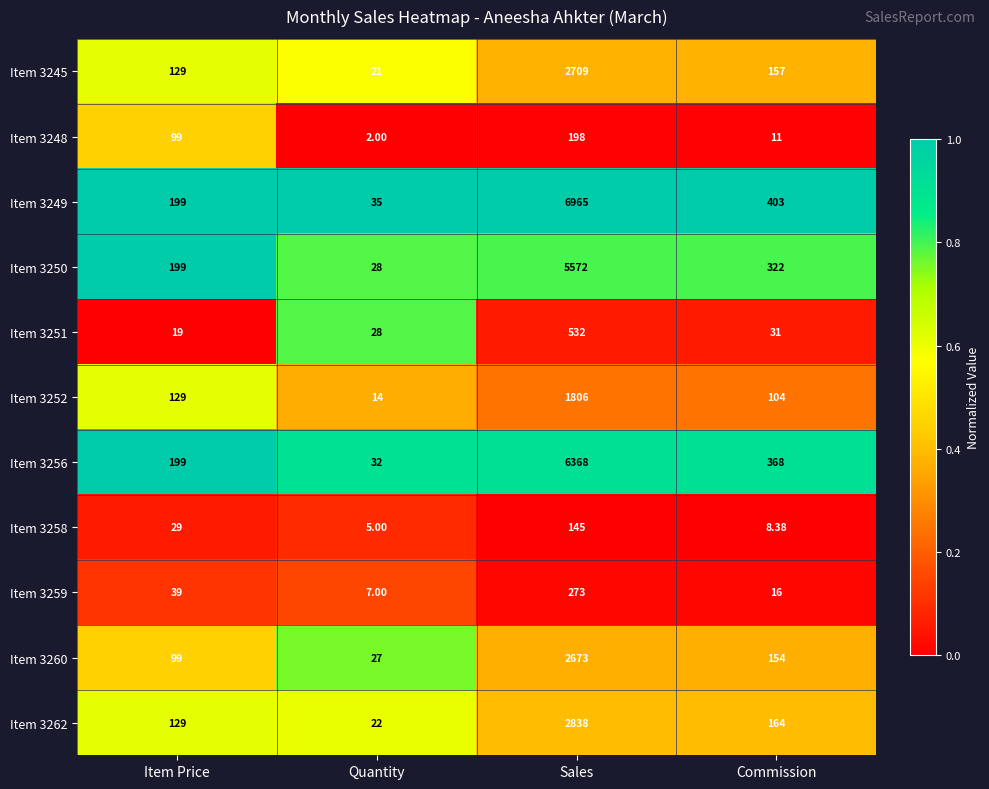

At which label is Item 3256 closest to 3200?

Commission